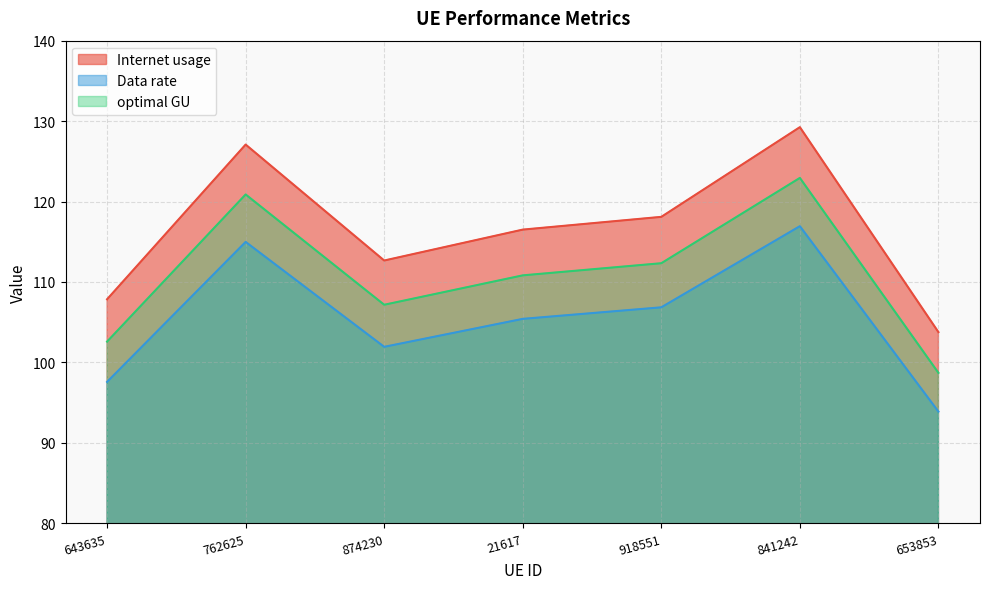

Reading left to right, list all the values displayed in this chart.

Internet usage: 107.9	127.1	112.7	116.5	118.1	129.2	103.8
Data rate: 97.6	115.0	101.9	105.4	106.8	116.9	93.9
optimal GU: 102.6	120.9	107.2	110.8	112.3	122.9	98.7